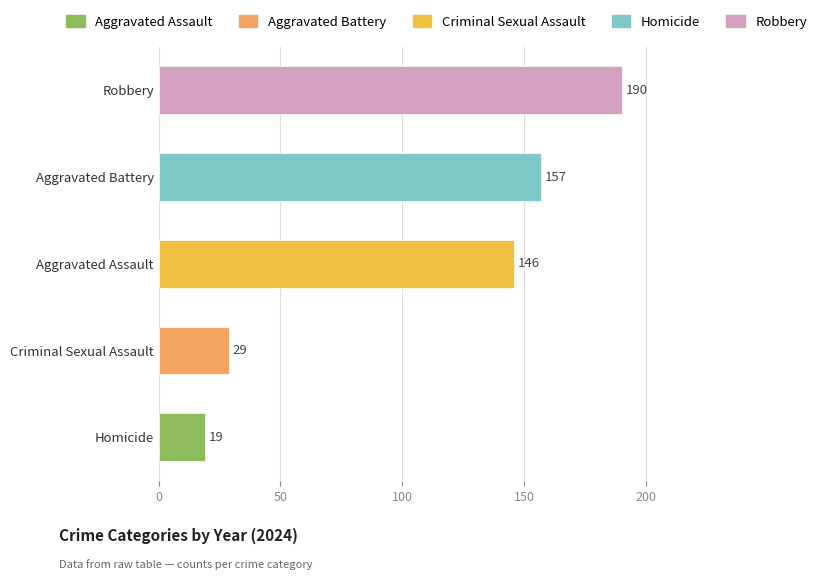

How many bars are there in total?

5